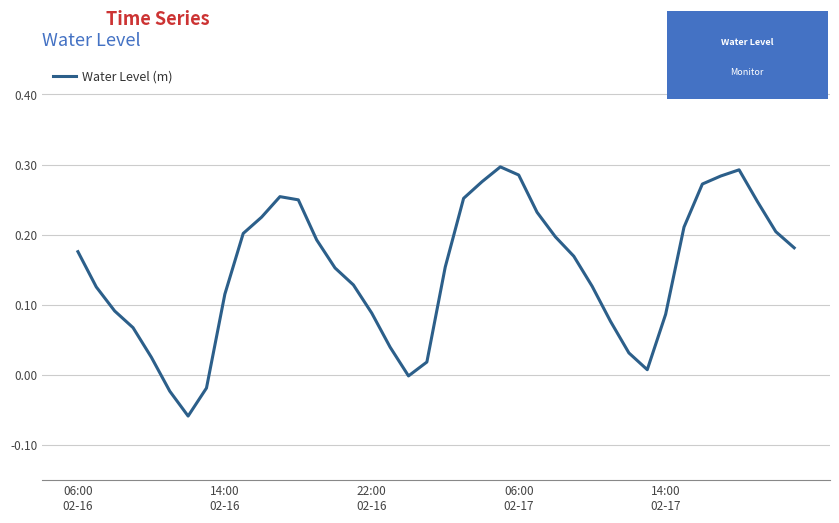

What is the difference between the maximum and minimum values?

0.4